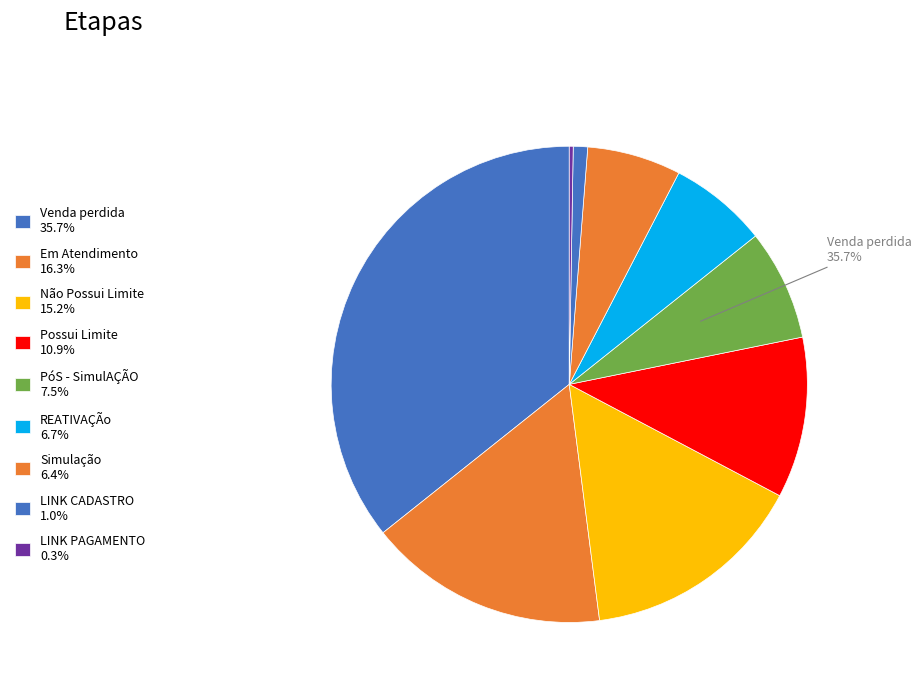

Is it true that Em Atendimento is 23% of the pie?

False